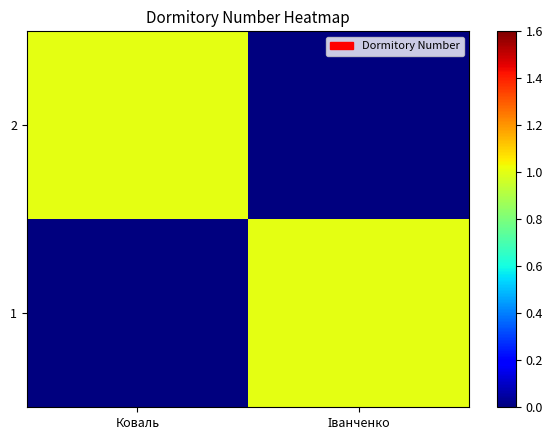

Rank the series by their maximum value, from lowest to highest.

2, 1